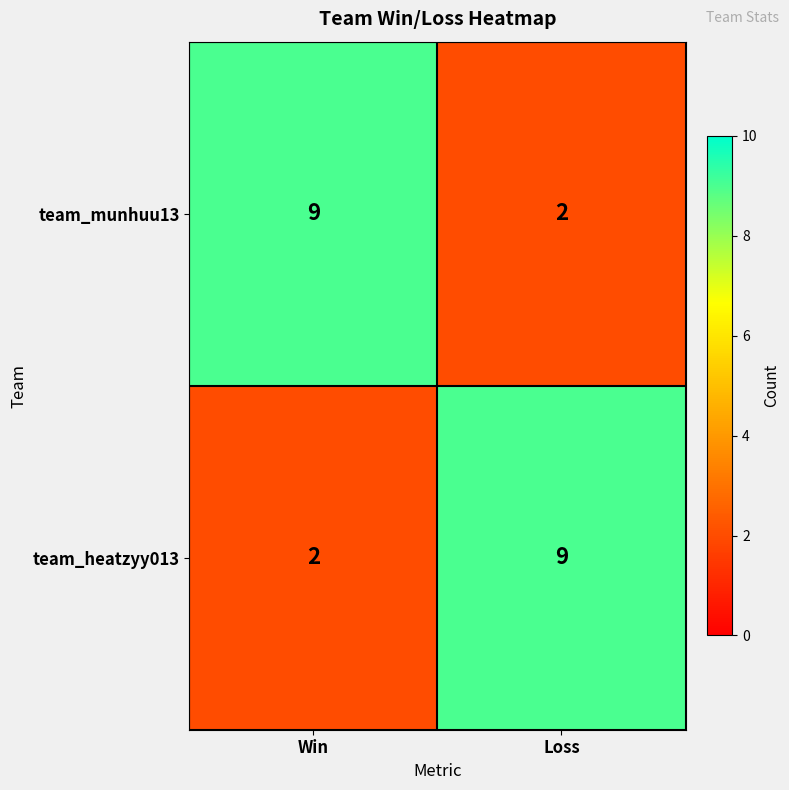

What is the difference between the highest and lowest values at Loss?

7